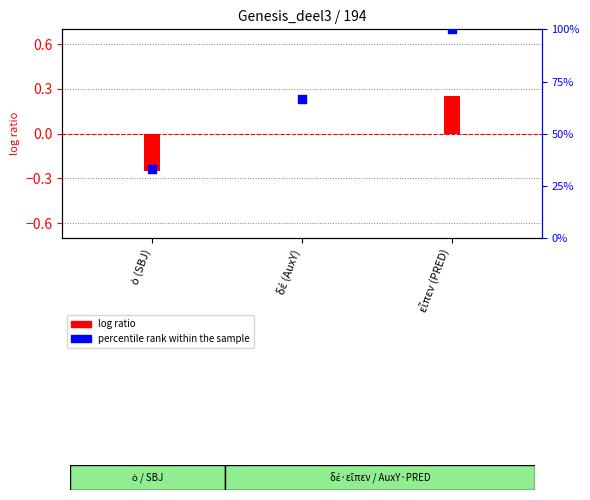

What is the ratio of the value at δέ (AuxY) to the value at εἶπεν (PRED)?

0.7